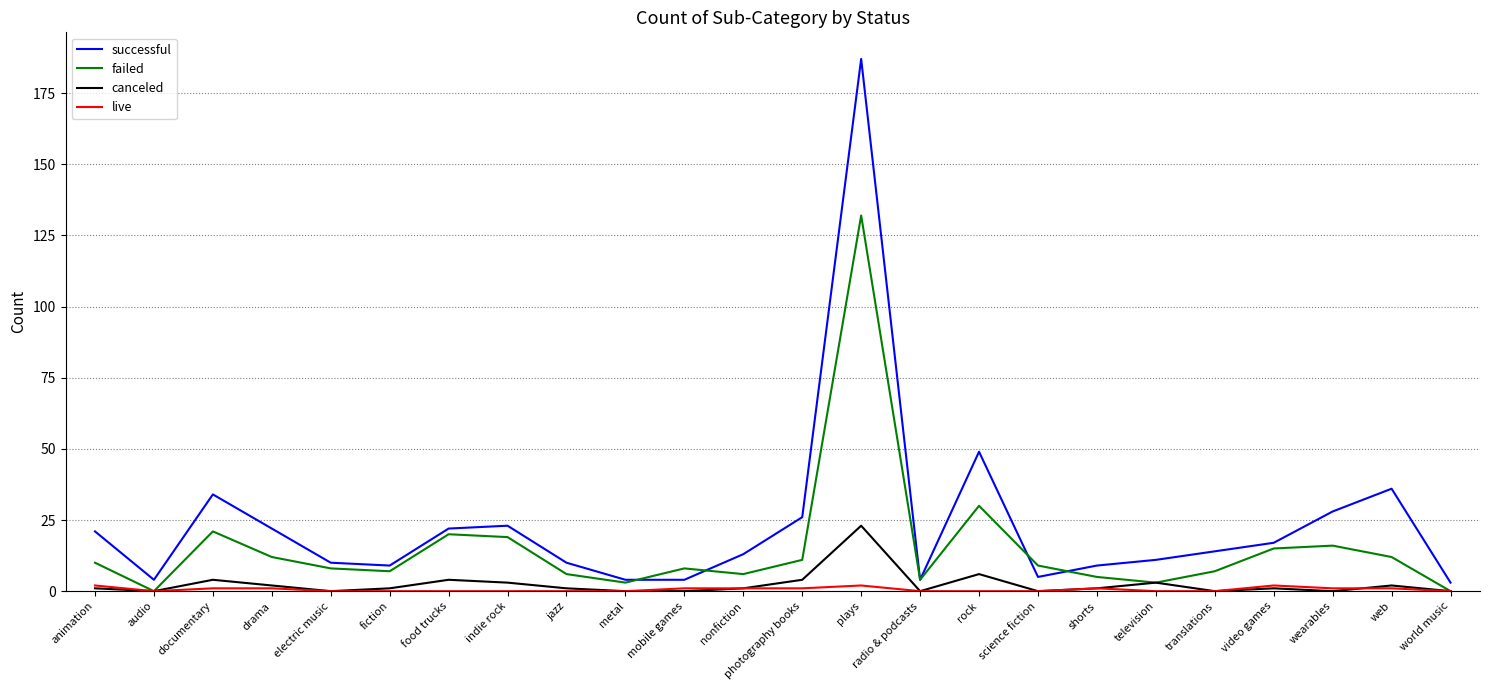

At which category does successful reach its first local peak?

documentary